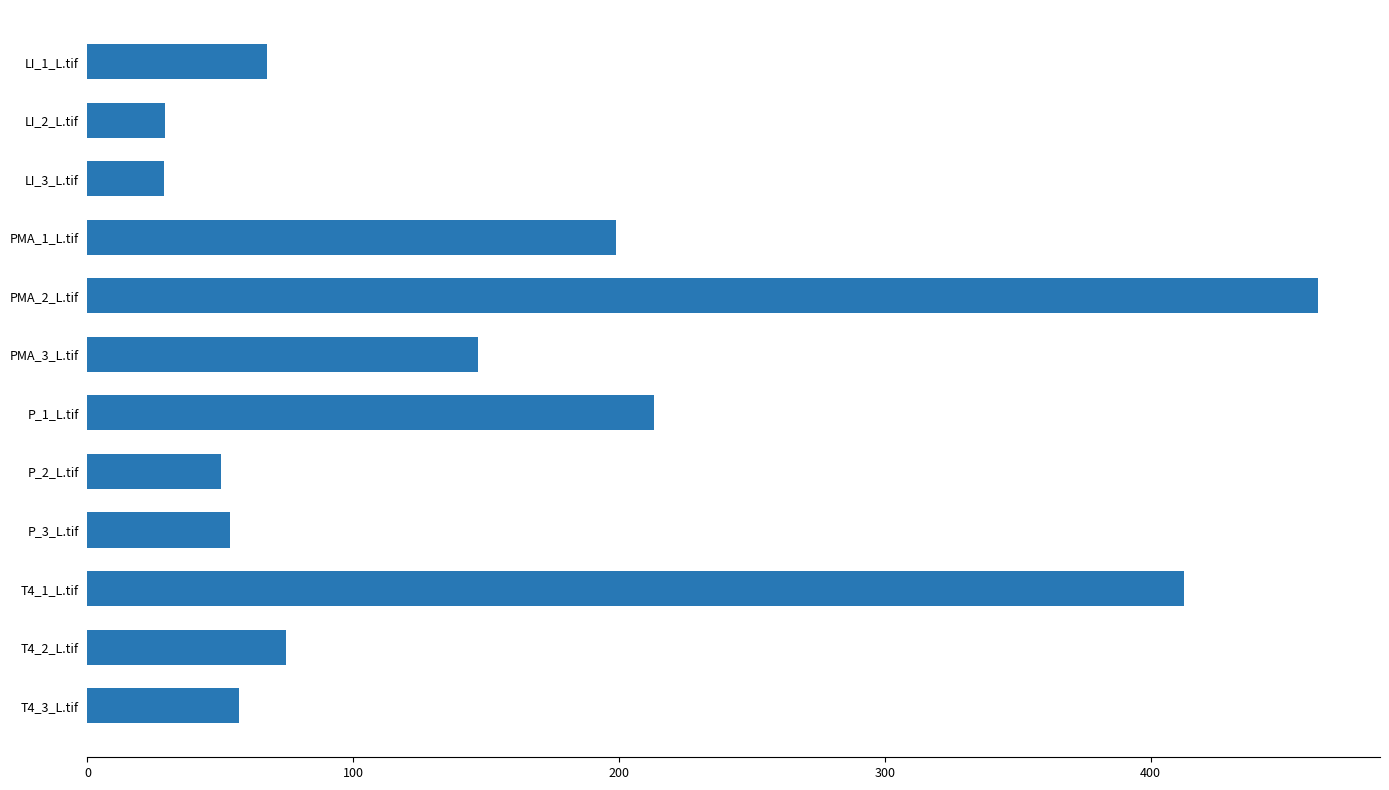

What is the difference between the maximum and minimum values?

434.2